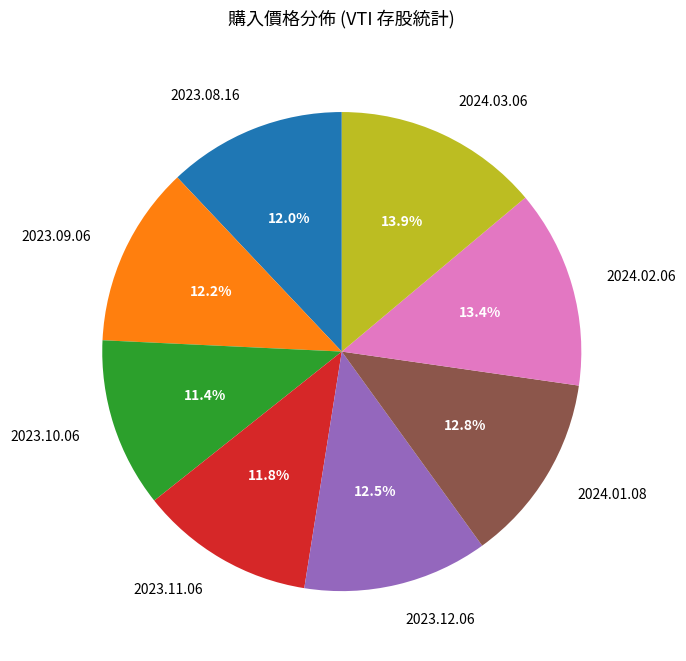

Is there any slice that represents more than half of the pie?

No